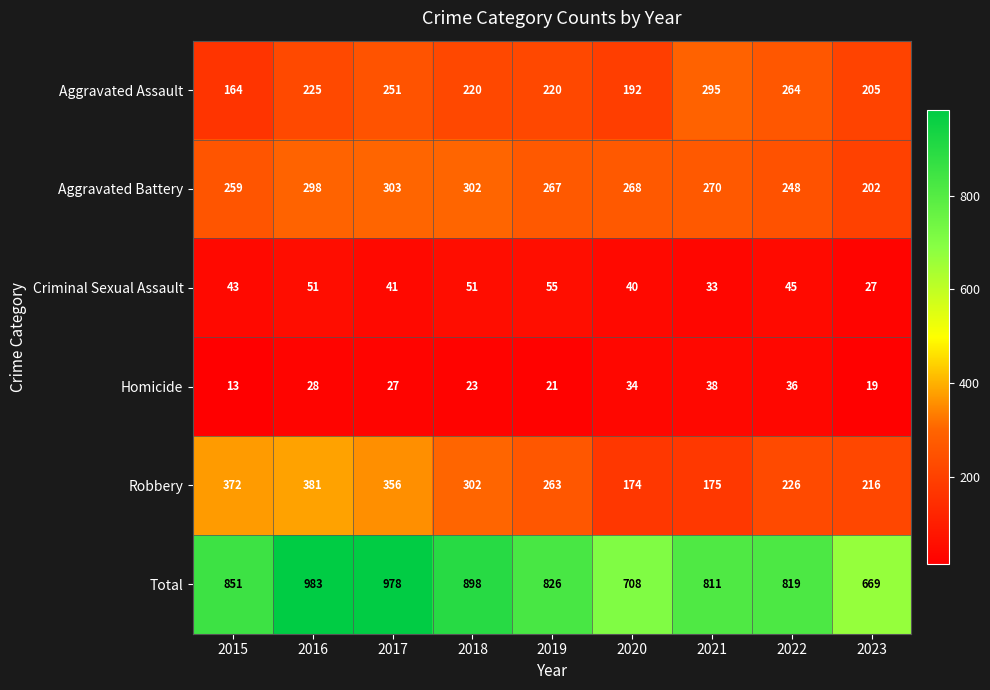

Rank the series by their maximum value, from lowest to highest.

Homicide, Criminal Sexual Assault, Aggravated Assault, Aggravated Battery, Robbery, Total